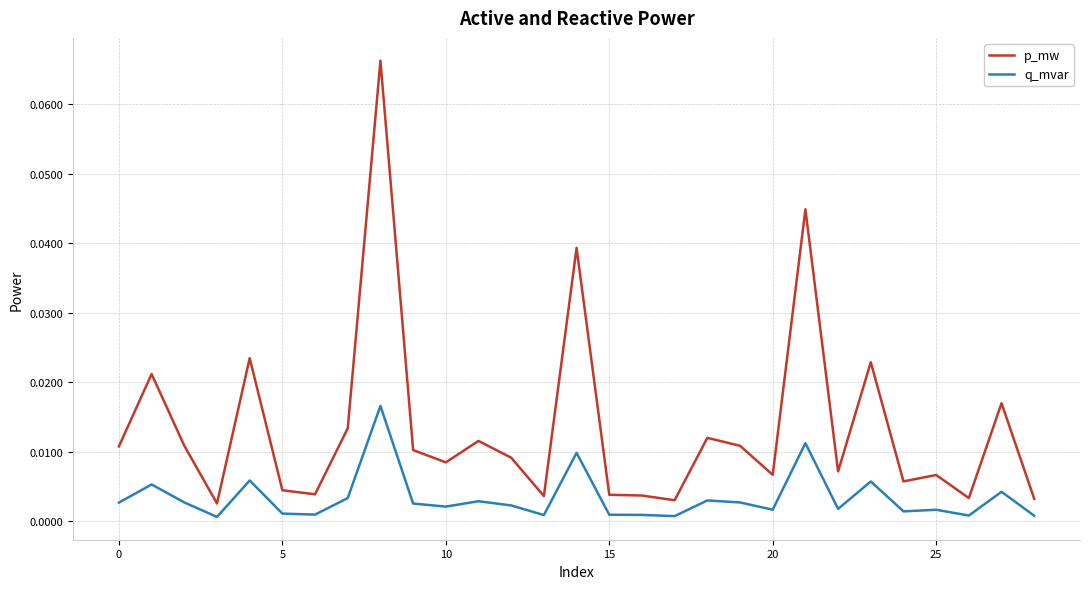

True or false: q_mvar and p_mw cross at least once.

False